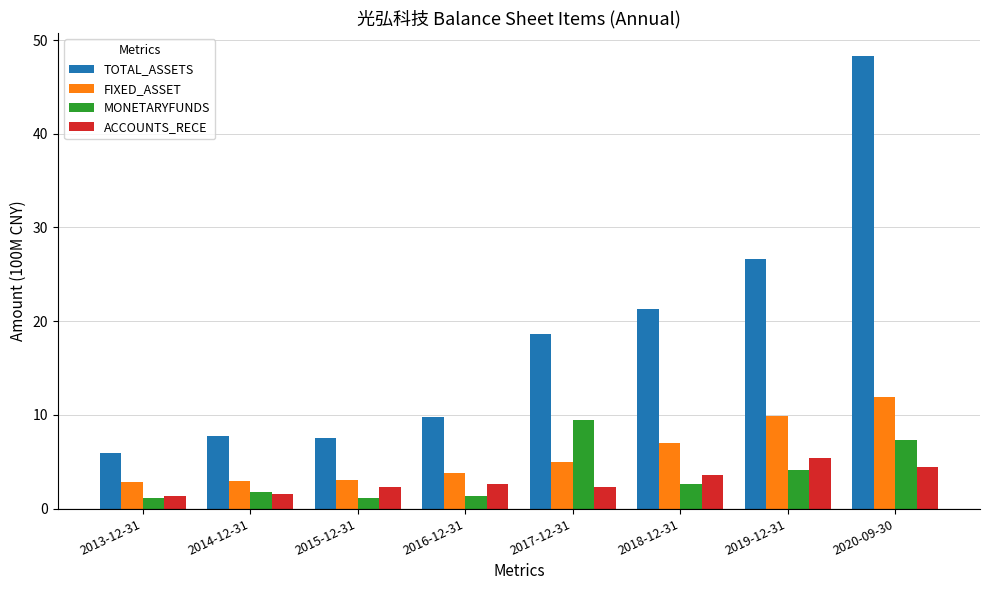

What is the difference between the second highest and minimum values in the ACCOUNTS_RECE series?

3.1